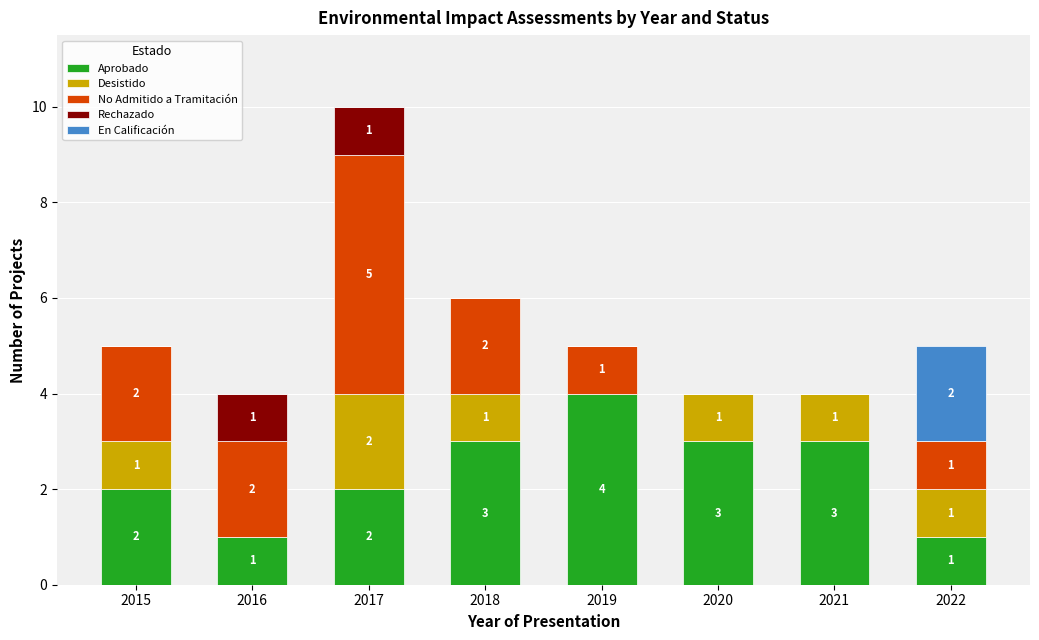

Count the number of categories in the chart.

8